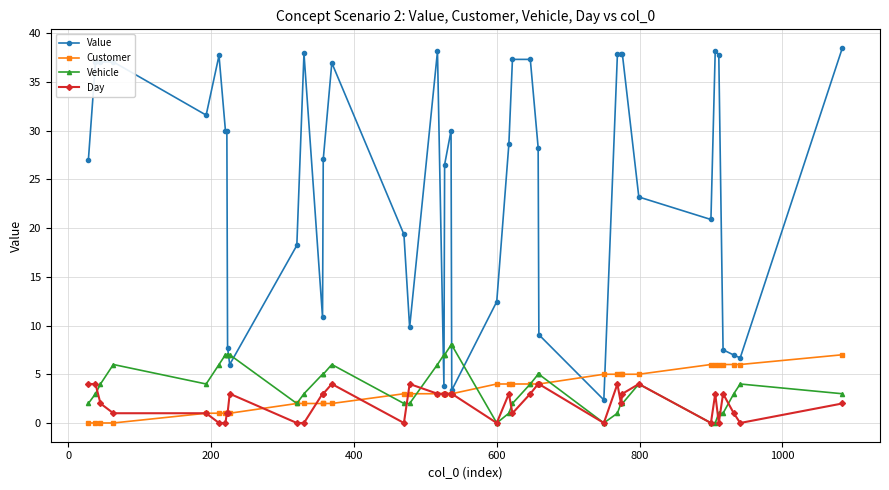

How many series are shown in this chart?

4